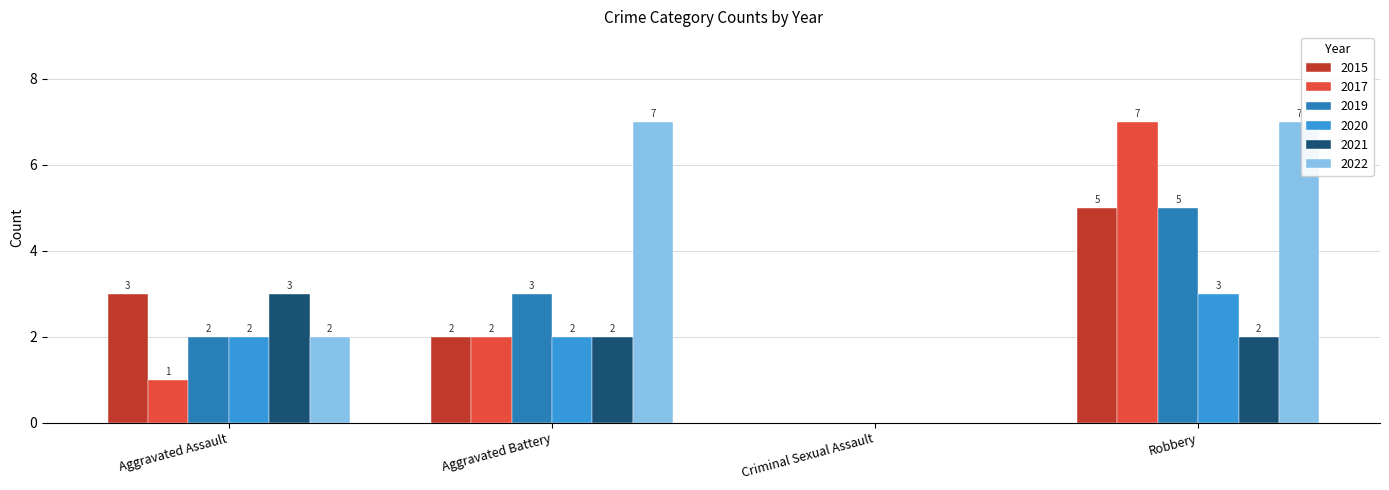

True or false: 2015 has a value of -2 at Criminal Sexual Assault.

False